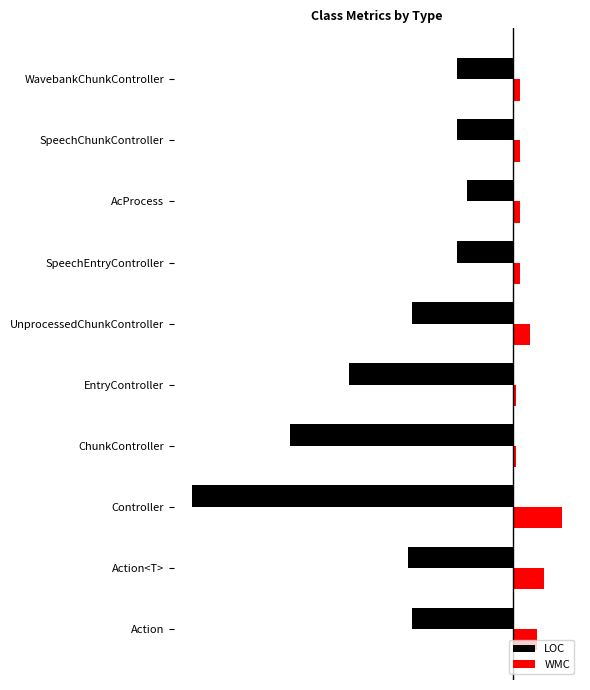

Reading right to left, transcribe all the data shown in this chart.

LOC: -16	-16	-13	-16	-29	-47	-64	-92	-30	-29
WMC: 2	2	2	2	5	1	1	14	9	7